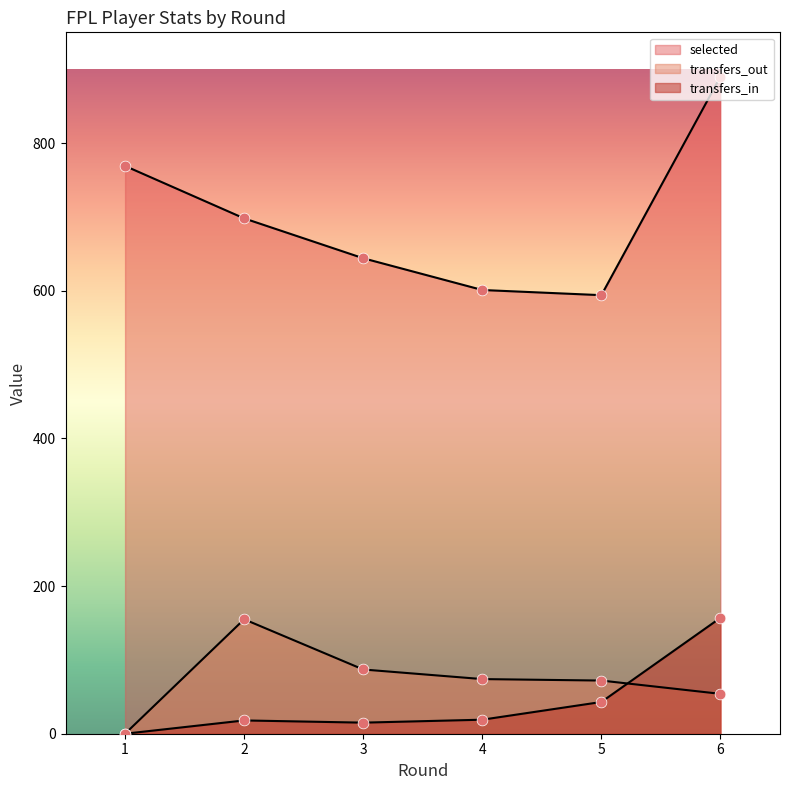

Which series has the largest total across all categories?

selected